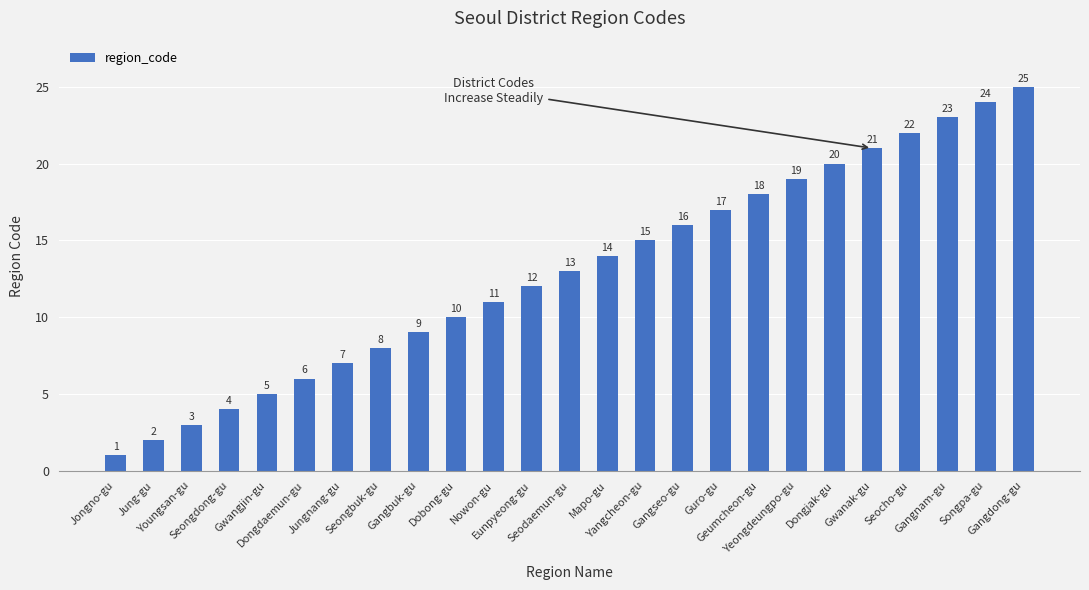

What is the difference between the maximum and second lowest values?

23